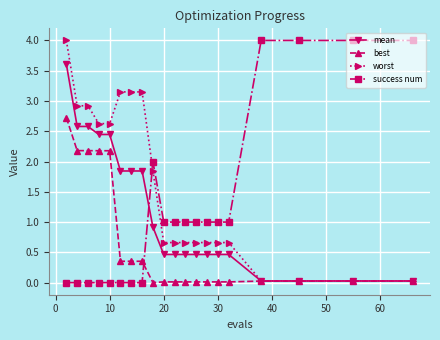

What is the maximum value shown in the chart?

4.0